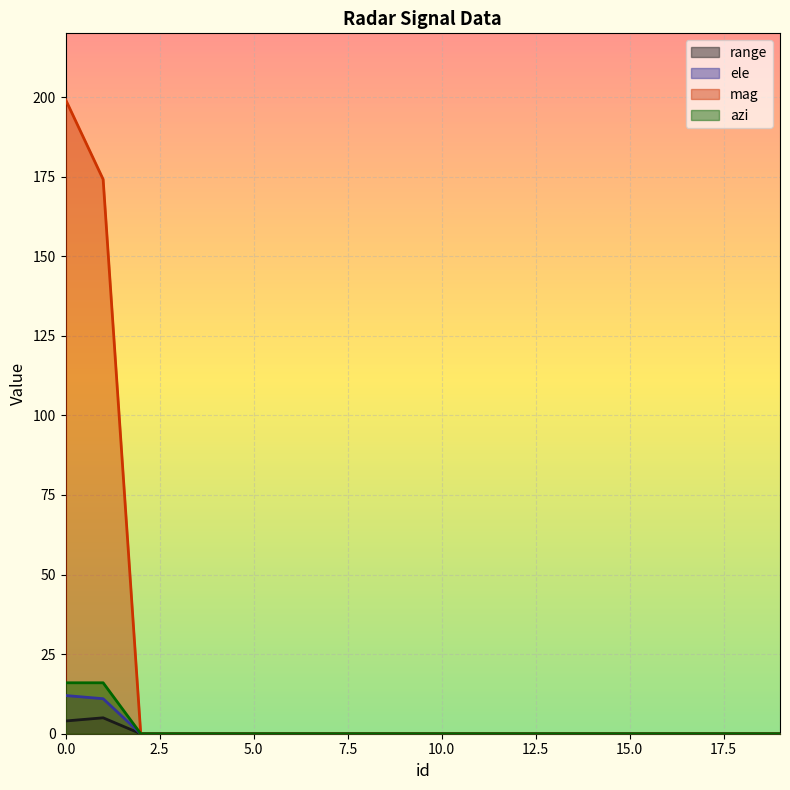

True or false: range has a value of 2.6 at 13.

False